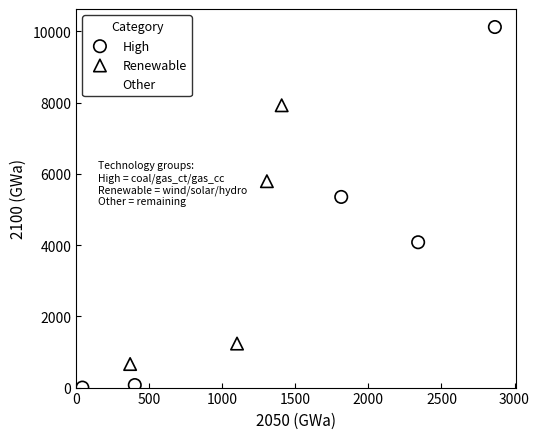

Which series has the largest Y range (max minus min)?

High